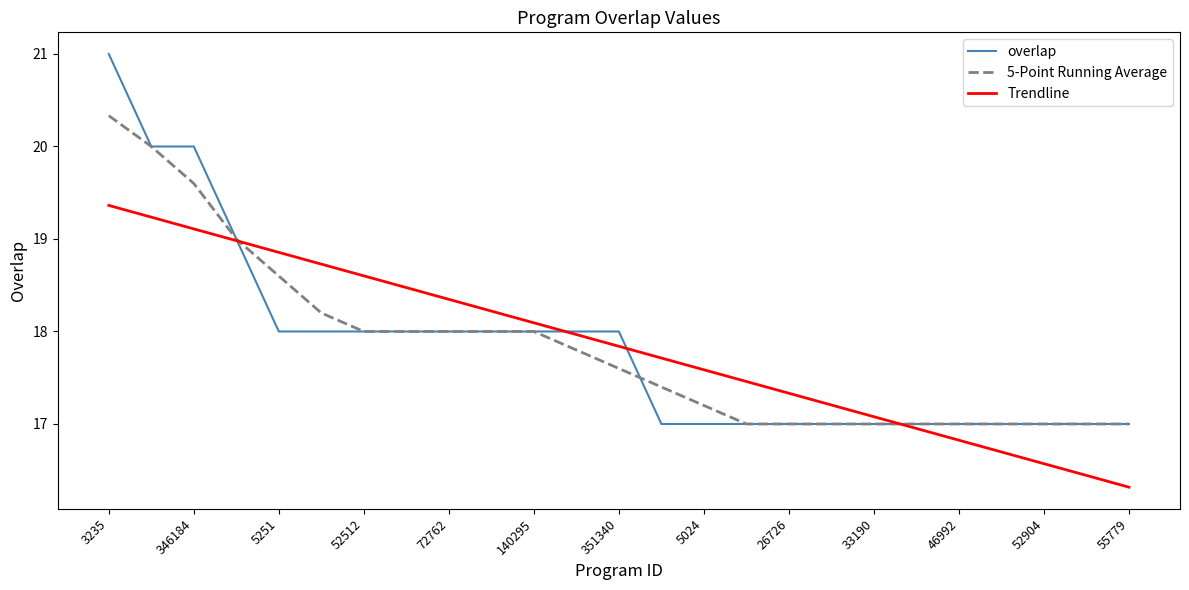

Rank the series by their maximum value, from highest to lowest.

overlap, 5-Point Running Average, Trendline